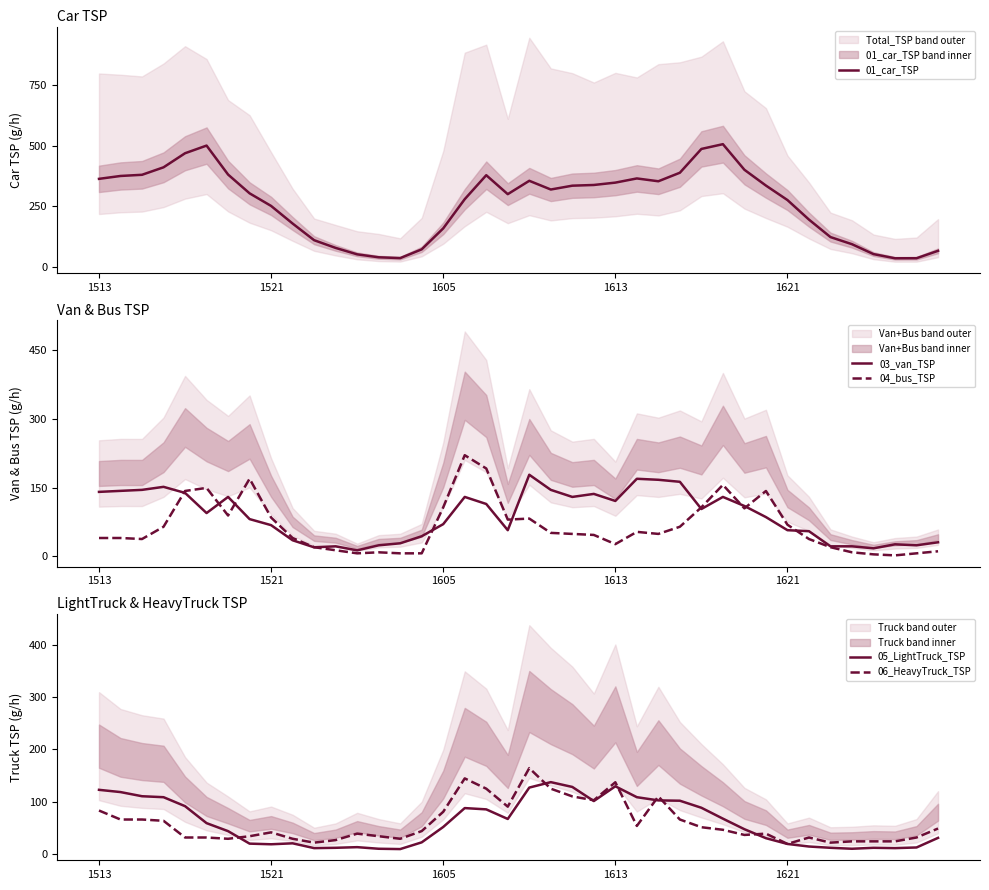

How many distinct data groups are displayed?

5